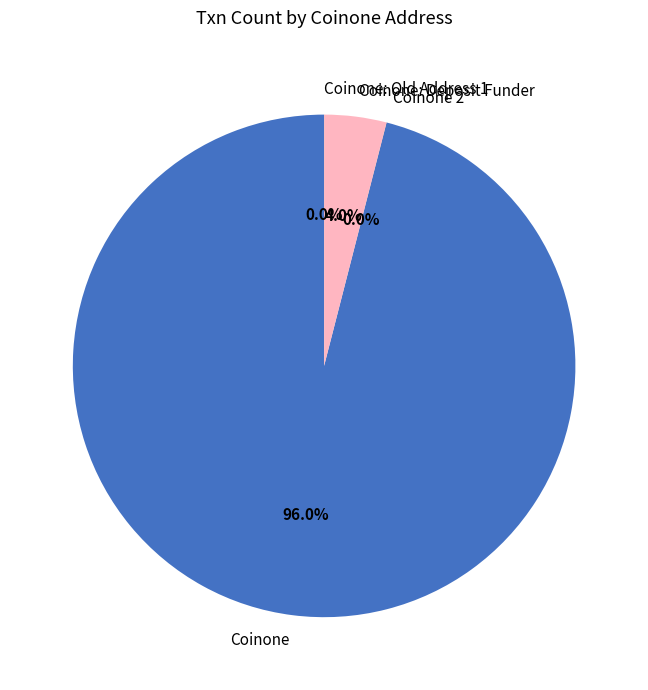

Does any single category account for the majority?

Yes